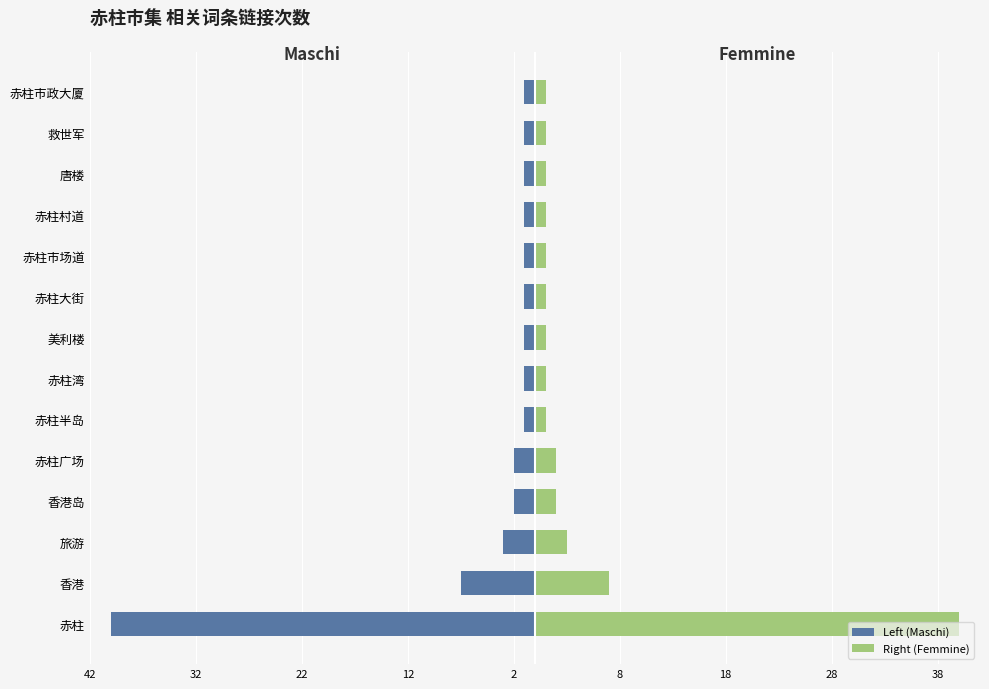

Reading left to right, transcribe all the data shown in this chart.

Left (Maschi): -40	-7	-3	-2	-2	-1	-1	-1	-1	-1	-1	-1	-1	-1
Right (Femmine): 40	7	3	2	2	1	1	1	1	1	1	1	1	1